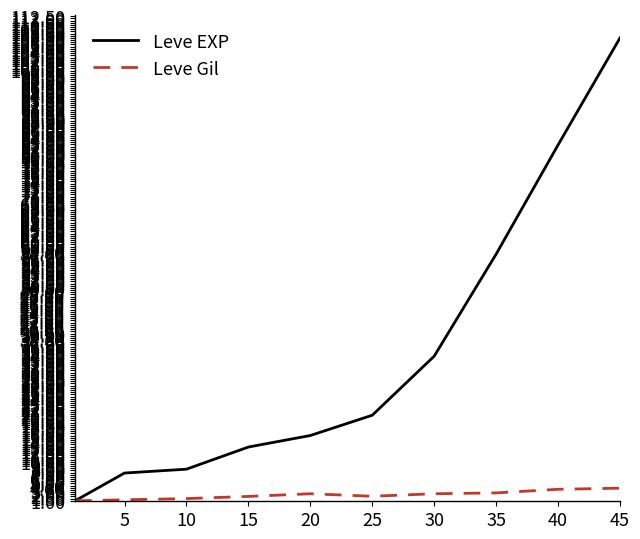

What are all the series names shown in the legend?

Leve EXP, Leve Gil